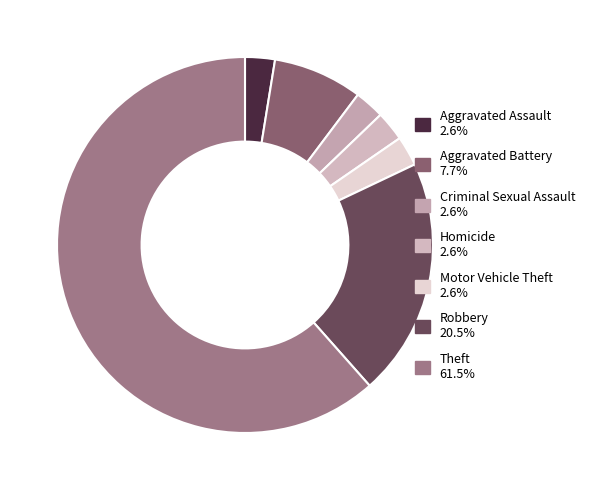

What is the smallest slice in the pie chart?

Aggravated Assault